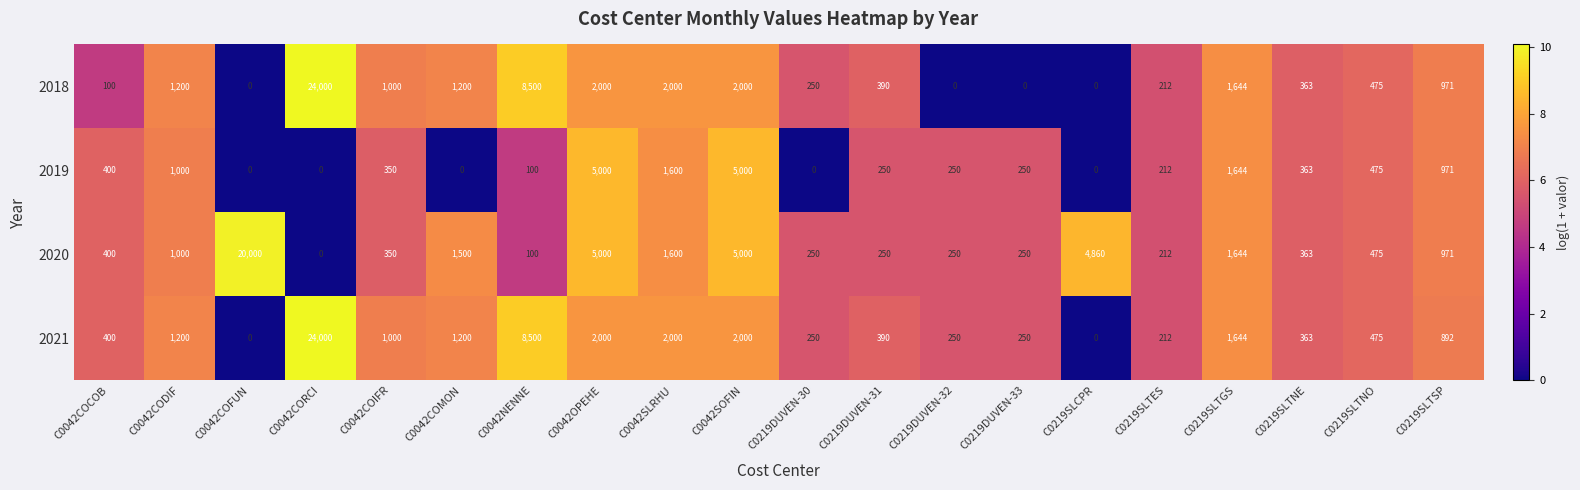

Between C0042COIFR and C0042COMON, which series saw the biggest shift?

2020